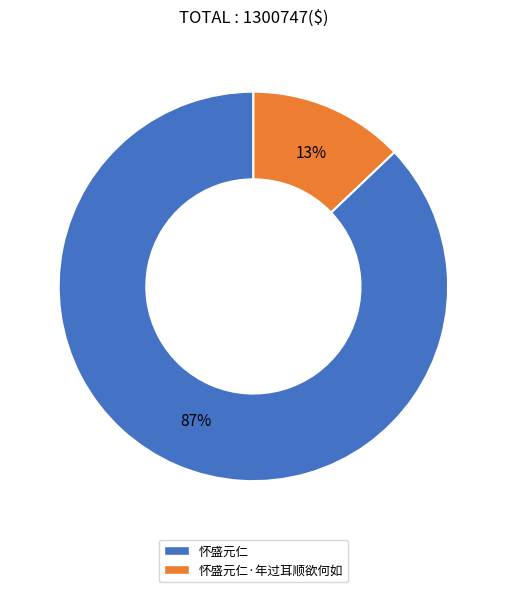

How many segments does this pie chart have?

2